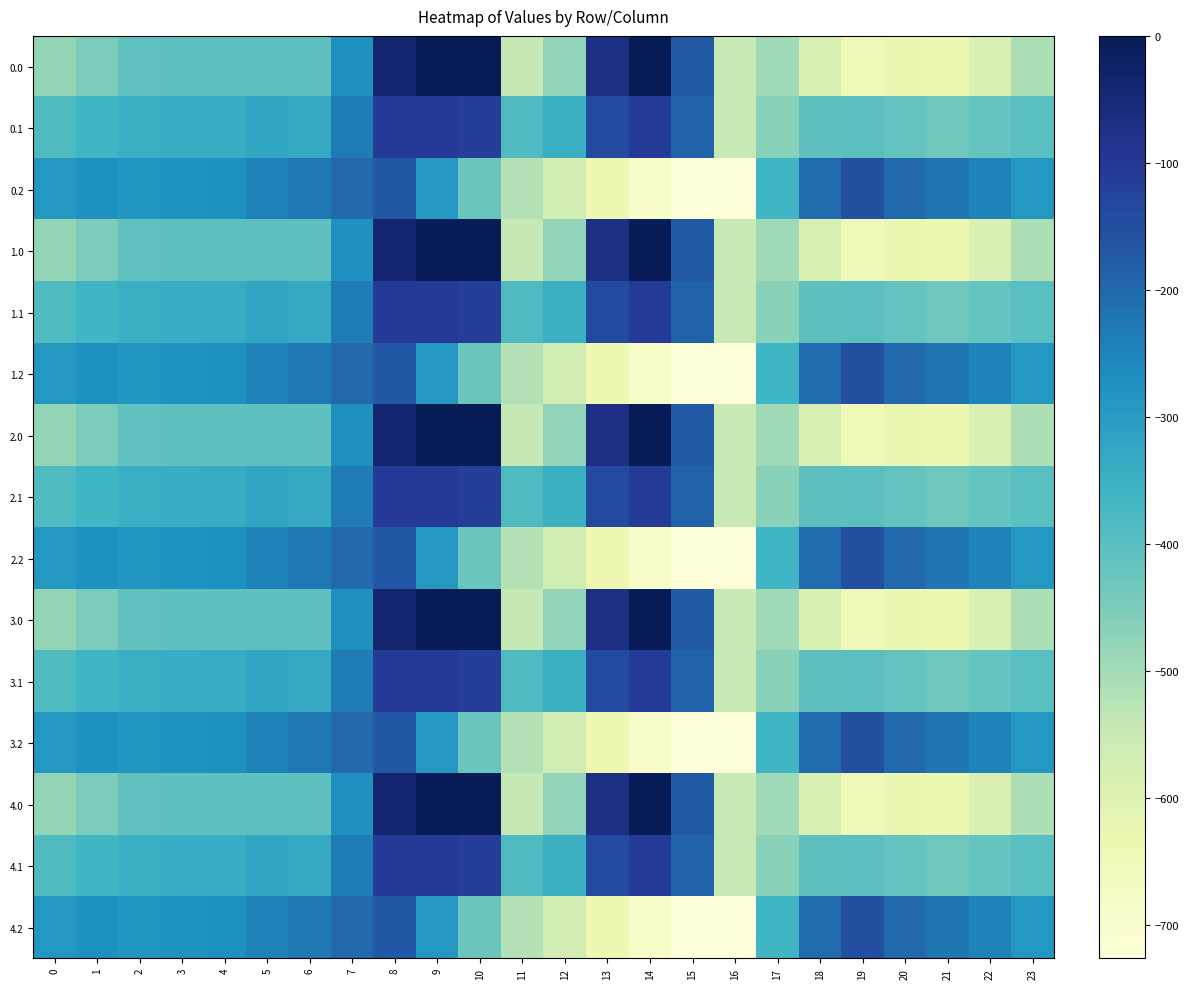

What is the total value across all series at 23?

-5990.9